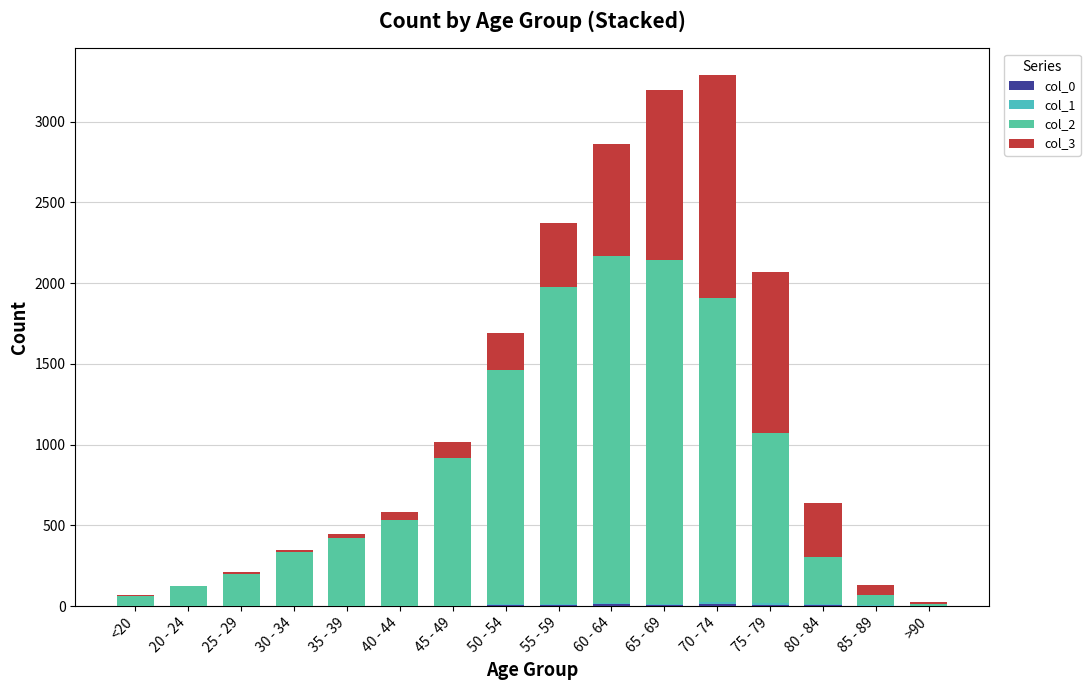

Which series has the largest total across all categories?

col_2